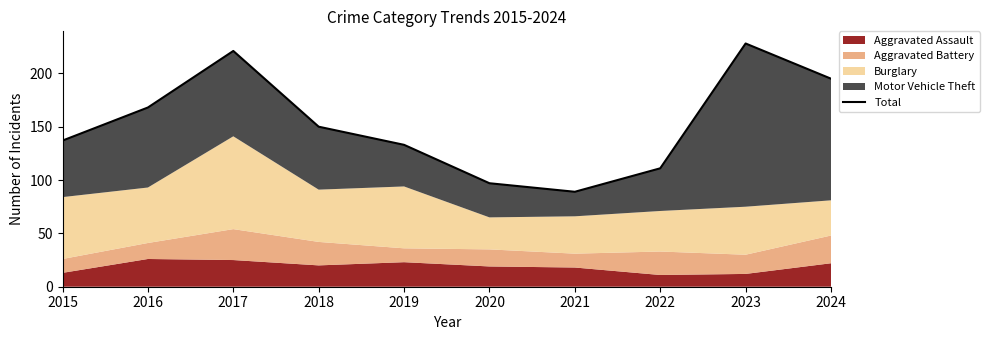

Where does the data first go above 150?

2016